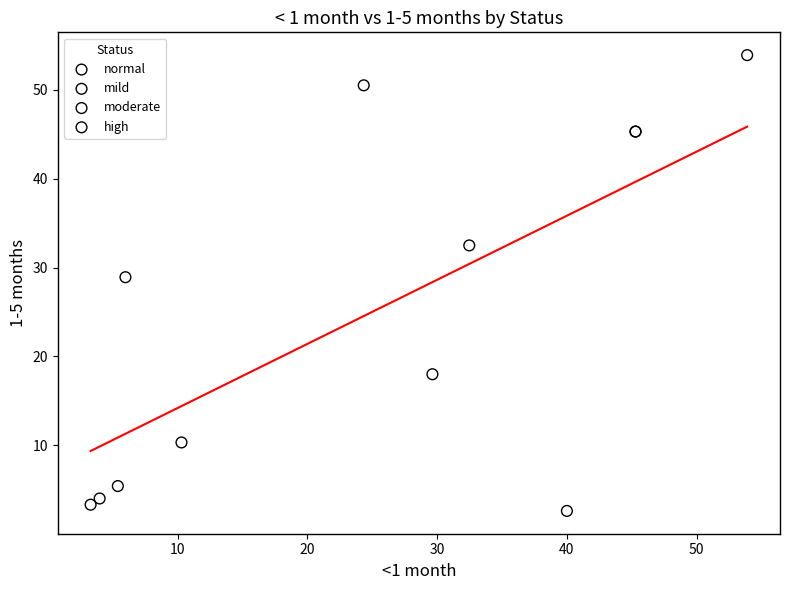

Which series has the largest Y range (max minus min)?

normal